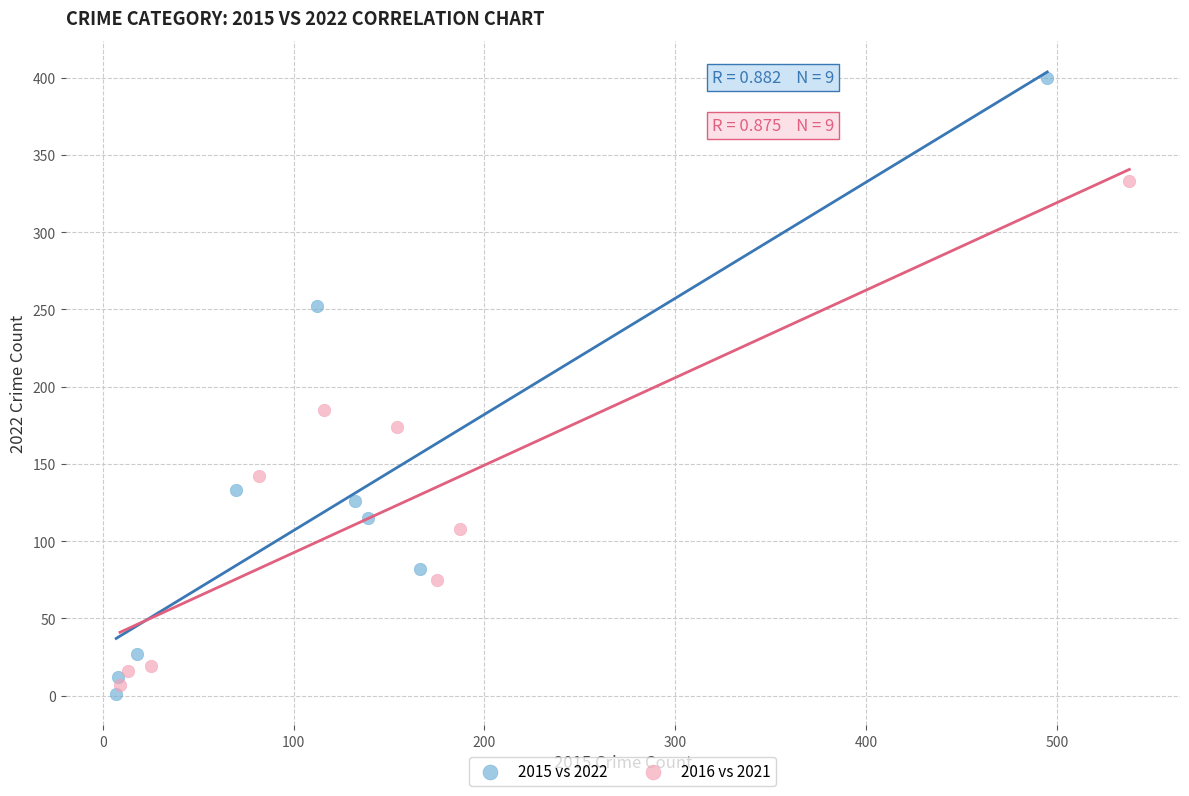

Which series reaches the maximum Y coordinate?

2015 vs 2022